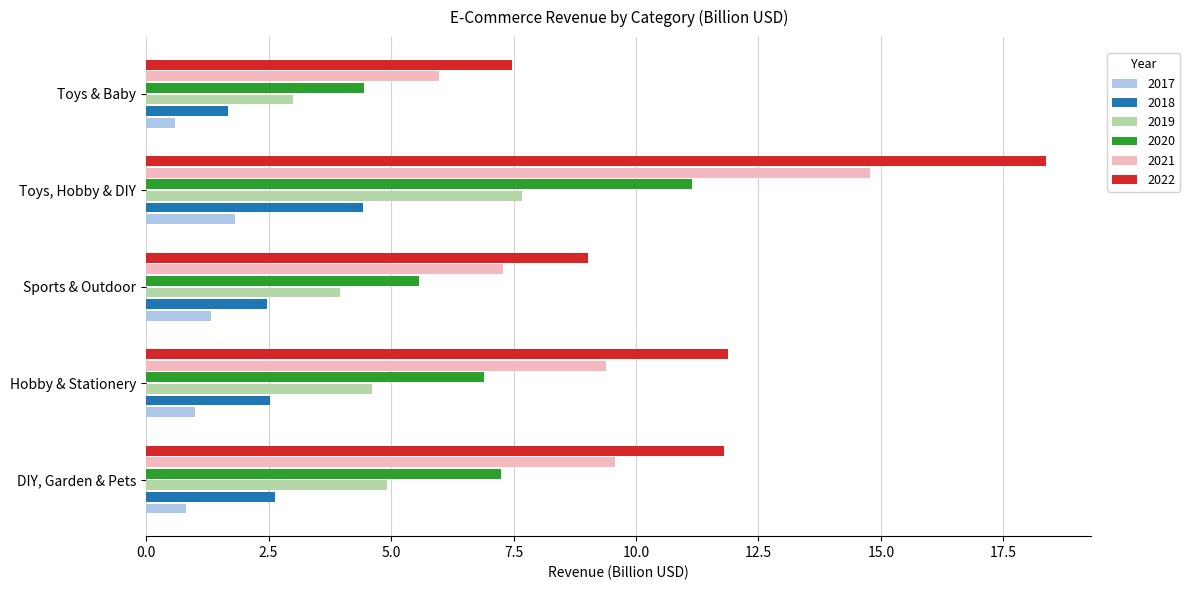

Read the 2017 value at Toys, Hobby & DIY.

1.8